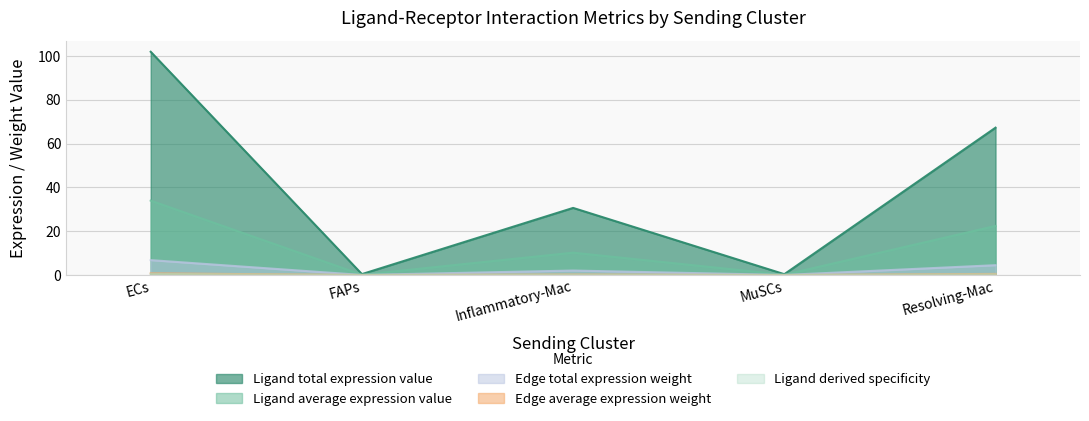

What is the sum of all Edge total expression weight values?

13.4